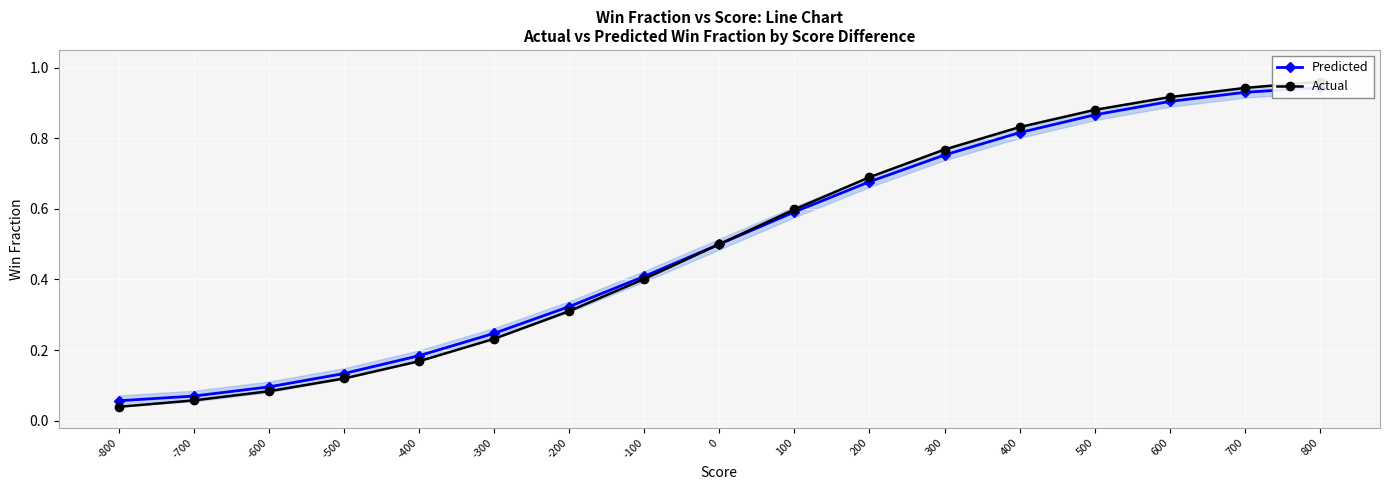

Reading left to right, list all the values displayed in this chart.

Predicted: 800=0.9	700=0.9	600=0.9	500=0.9	400=0.8	300=0.8	200=0.7	100=0.6	0=0.5	-100=0.4	-200=0.3	-300=0.2	-400=0.2	-500=0.1	-600=0.1	-700=0.1	-800=0.1
Actual: 800=1.0	700=0.9	600=0.9	500=0.9	400=0.8	300=0.8	200=0.7	100=0.6	0=0.5	-100=0.4	-200=0.3	-300=0.2	-400=0.2	-500=0.1	-600=0.1	-700=0.1	-800=0.0